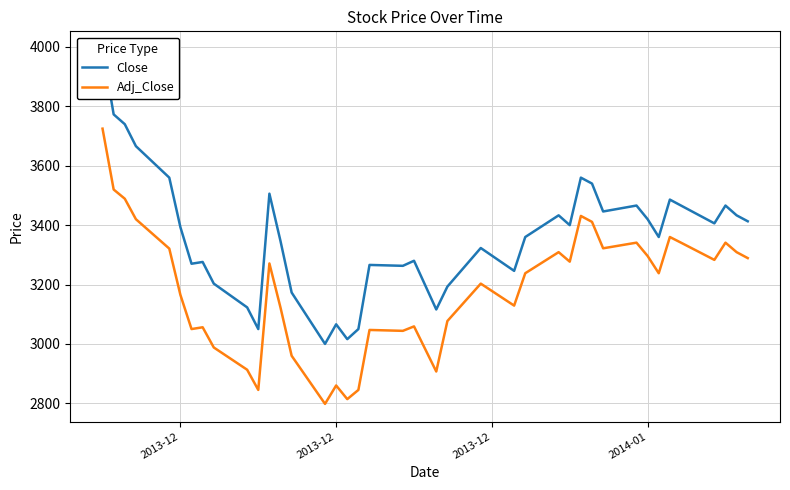

What is the greatest value displayed?

3993